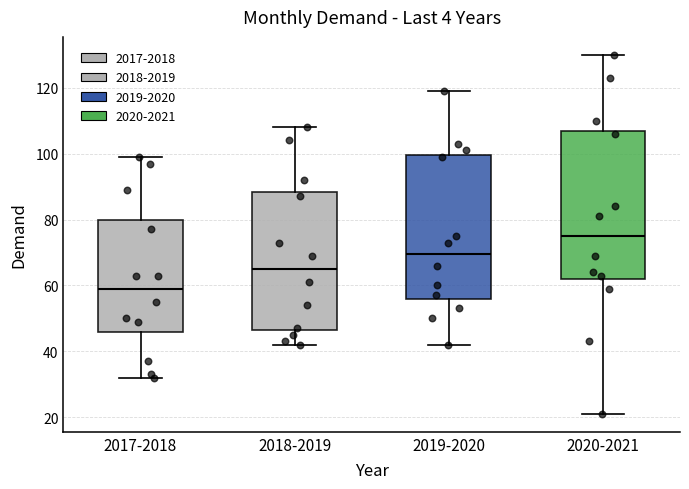

Which box's median line is the lowest?

2017-2018